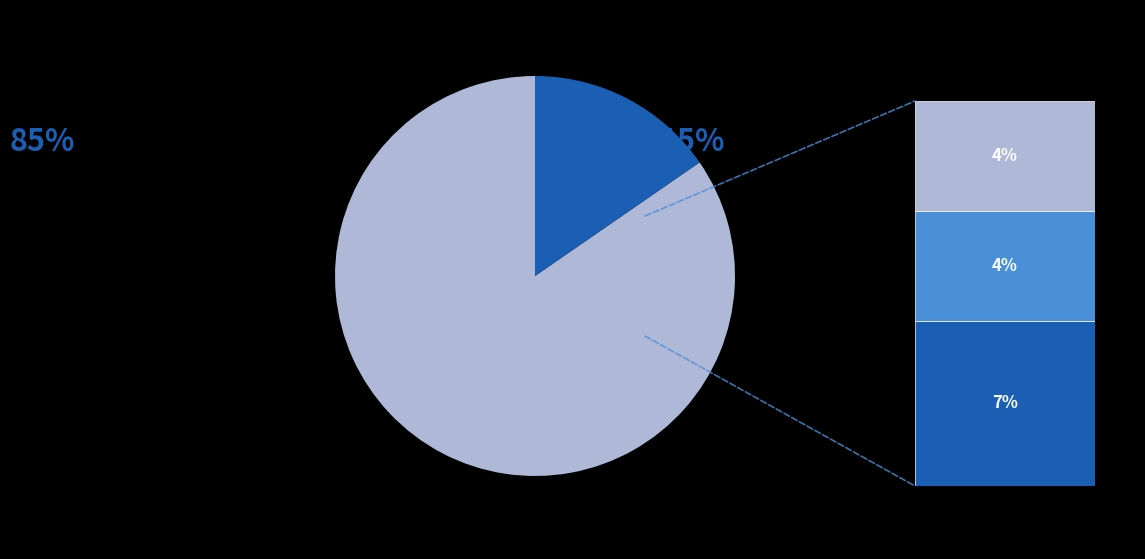

Is there any slice that represents more than half of the pie?

Yes